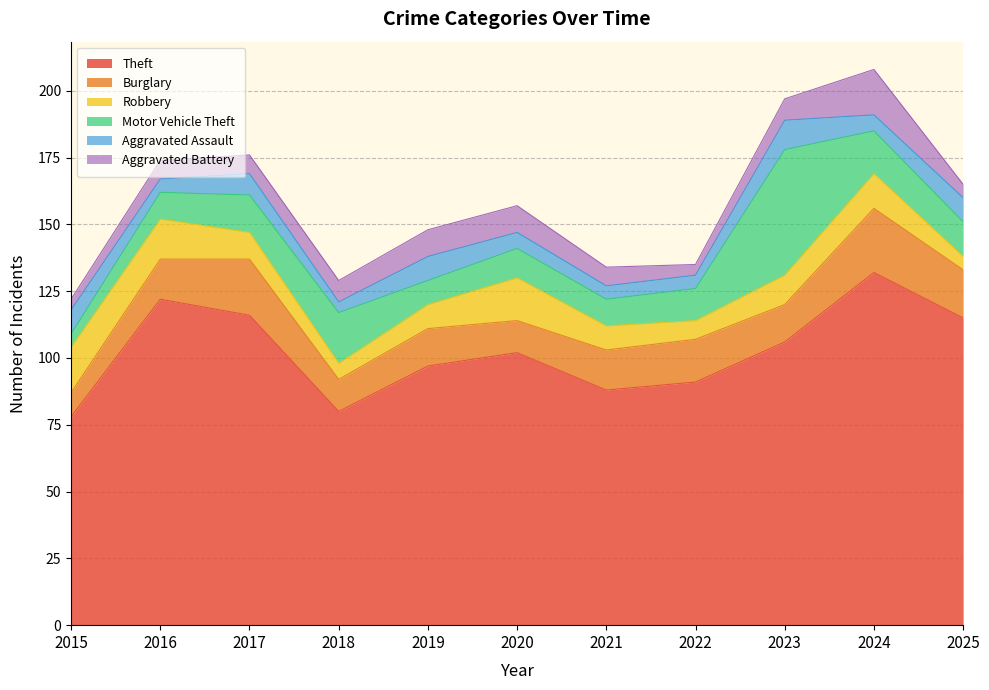

Rank the categories by Robbery value from lowest to highest.

2025, 2018, 2022, 2019, 2021, 2017, 2023, 2024, 2016, 2020, 2015